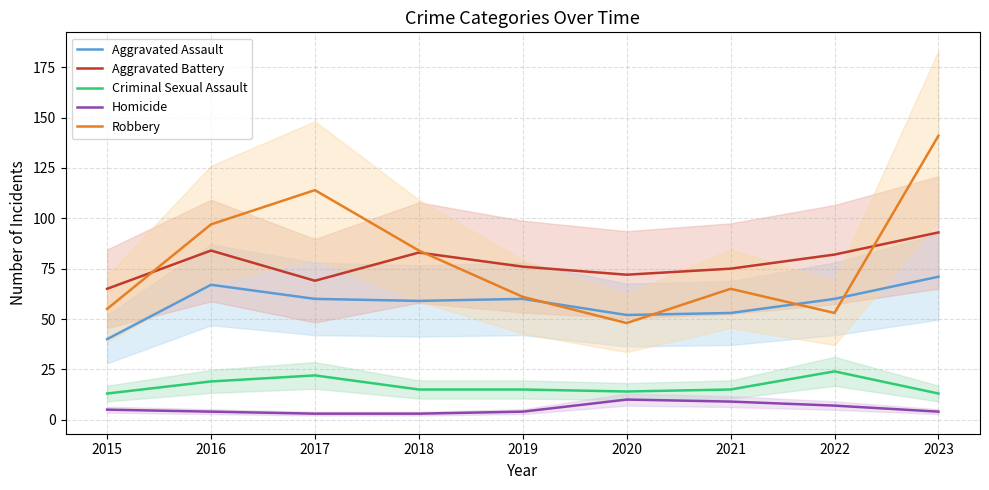

True or false: Robbery and Criminal Sexual Assault intersect in this chart.

False